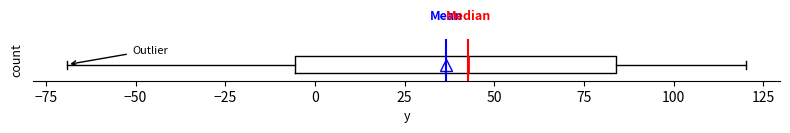

Read this box plot against the x-axis: the position of the median line, the range covered by the box, and the ends of both whiskers. The values are not printed on the chart, so give them approximately, as read against the axis.

median 45, box -5 to 85, whiskers -70 to 120